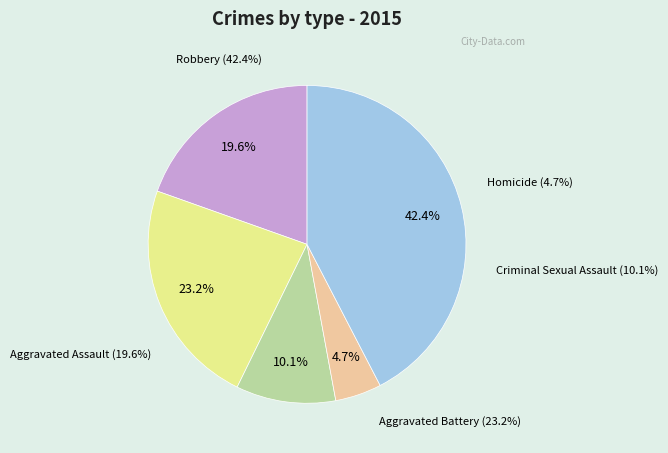

What is the change in value from Aggravated Assault to Homicide?

-41